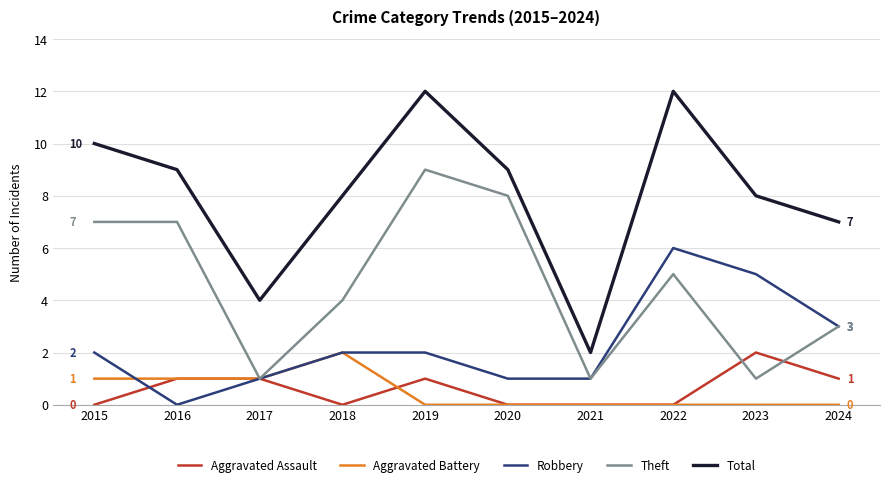

At which label does Aggravated Battery reach its peak?

2018